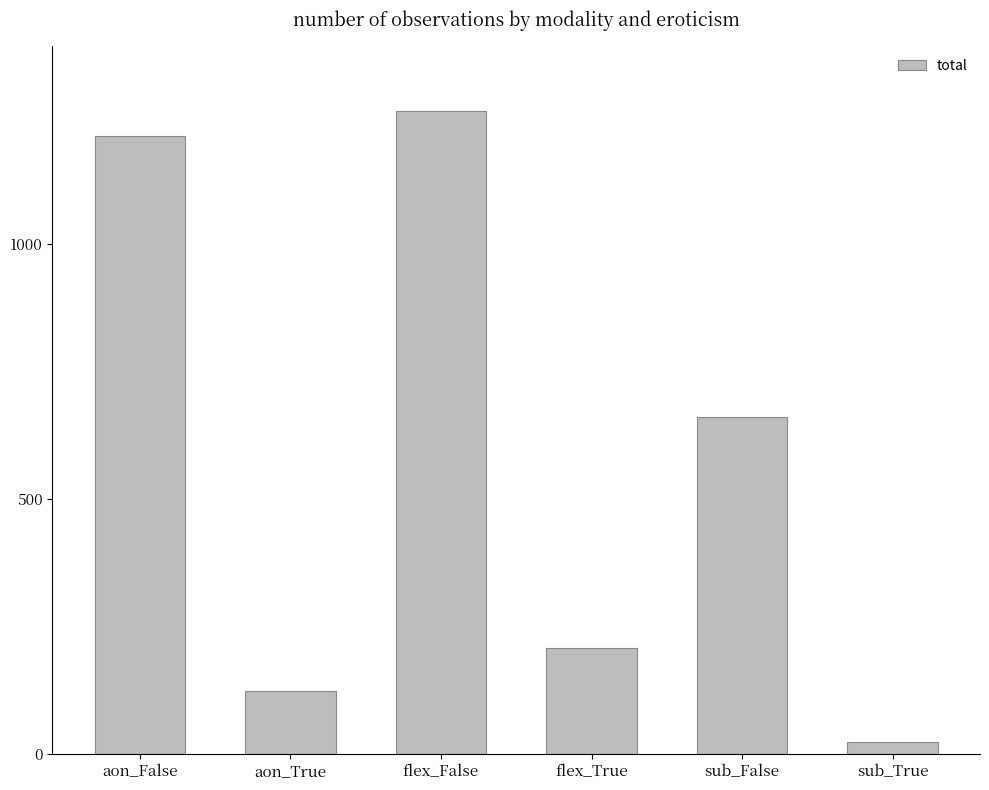

Where does the data first go above 661?

aon_False